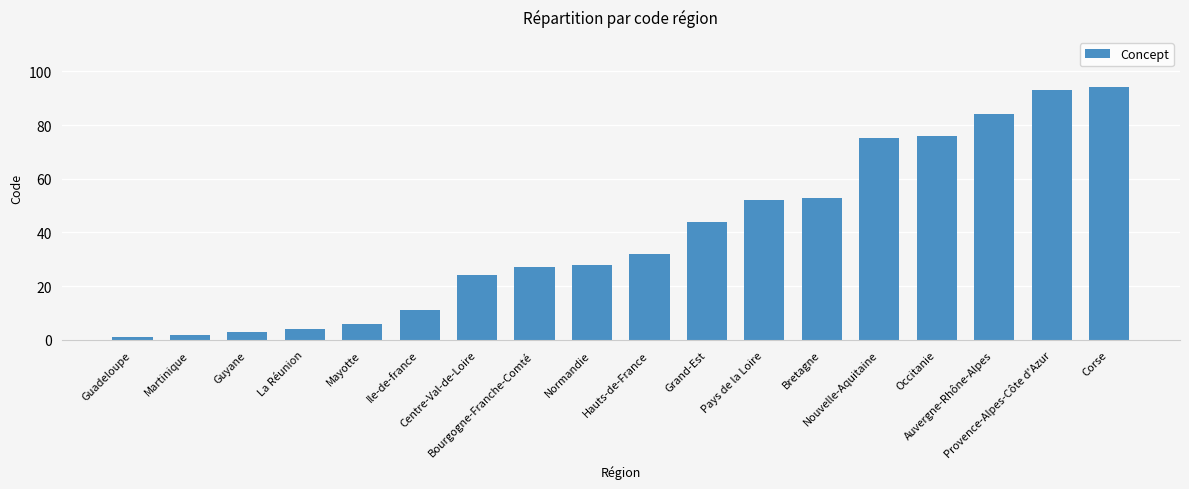

What is the value of the 9th bar from the left?

28